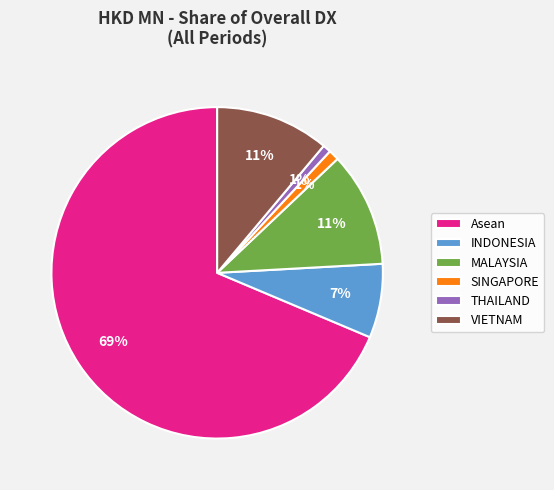

To the nearest percent, what percentage of the pie is THAILAND?

1%